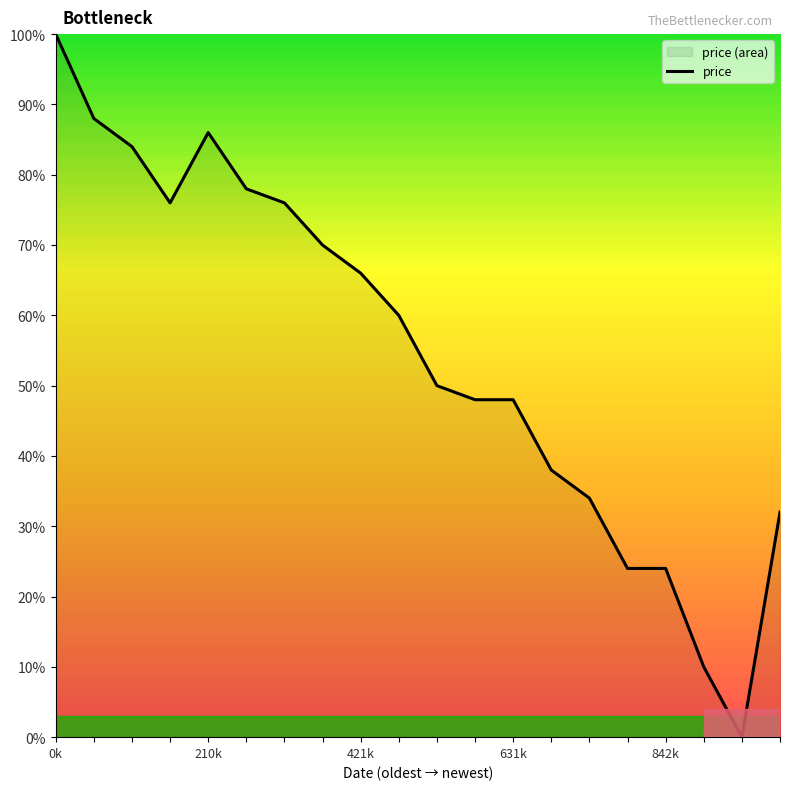

The value at 18 is -48.1. True or false?

False